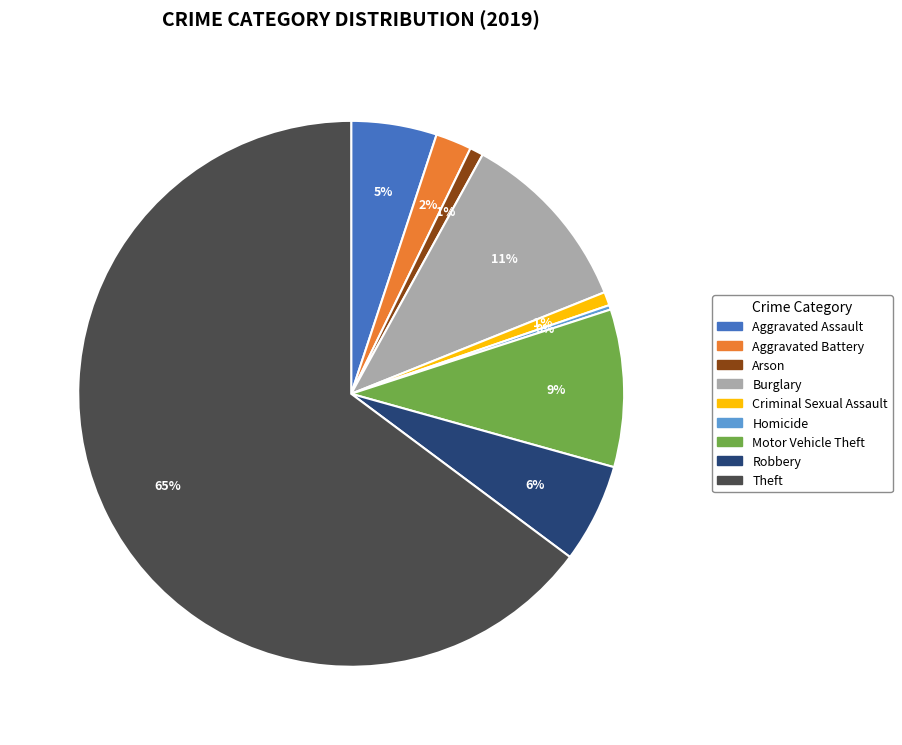

Do Criminal Sexual Assault and Aggravated Battery together represent more than half of the pie?

No